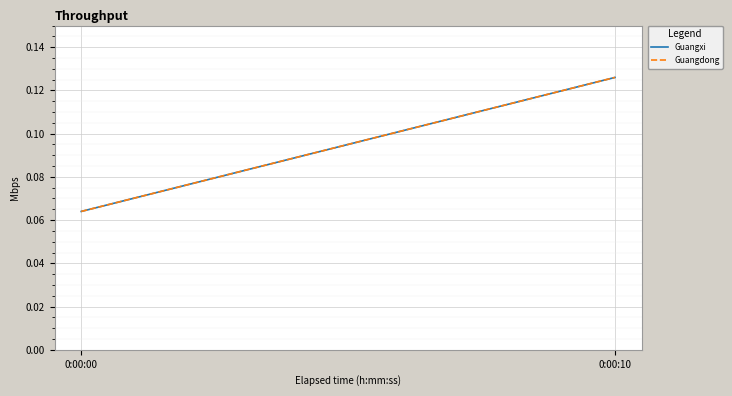

Rank the categories by Guangdong value from highest to lowest.

0:00:10, 0:00:00